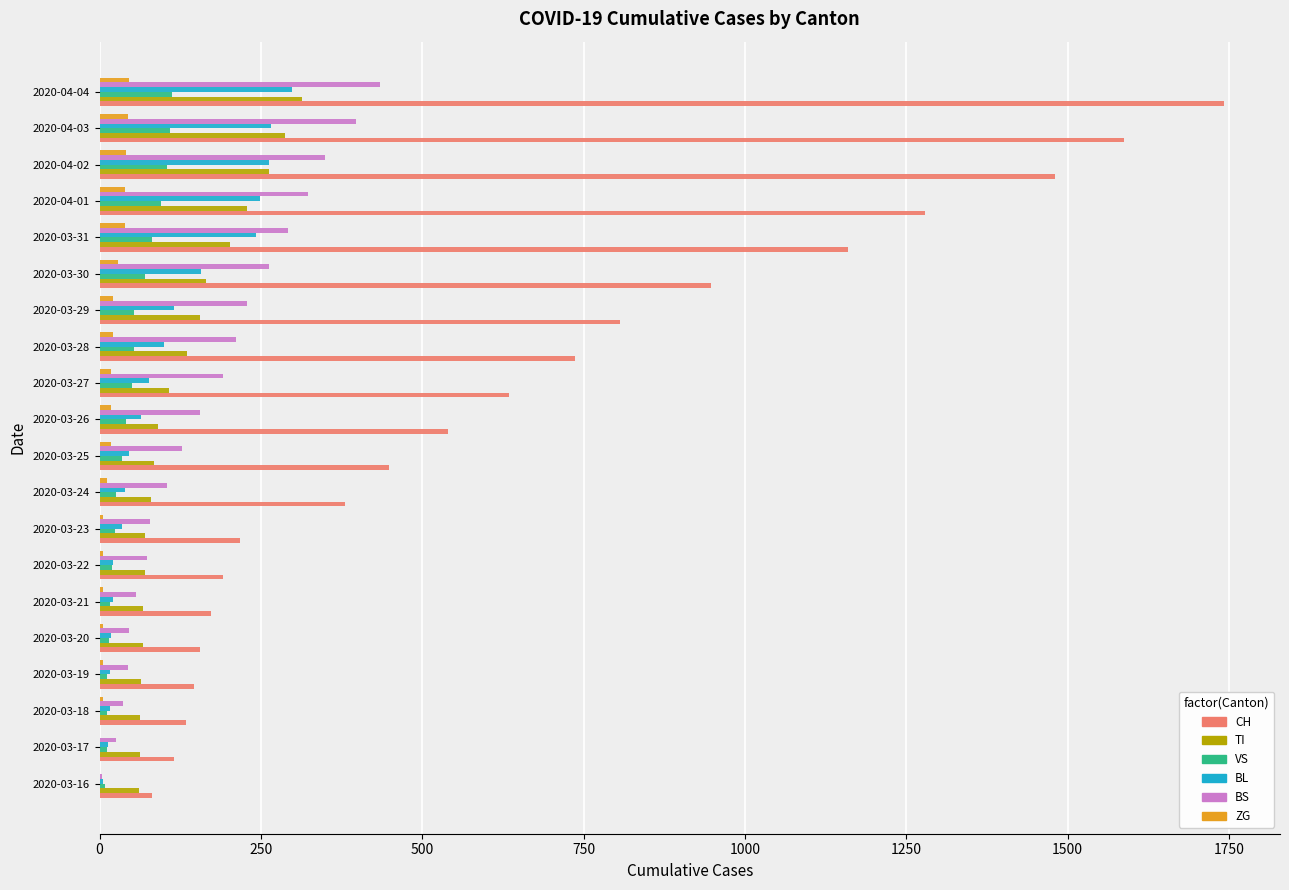

How many data points does each series have?

20